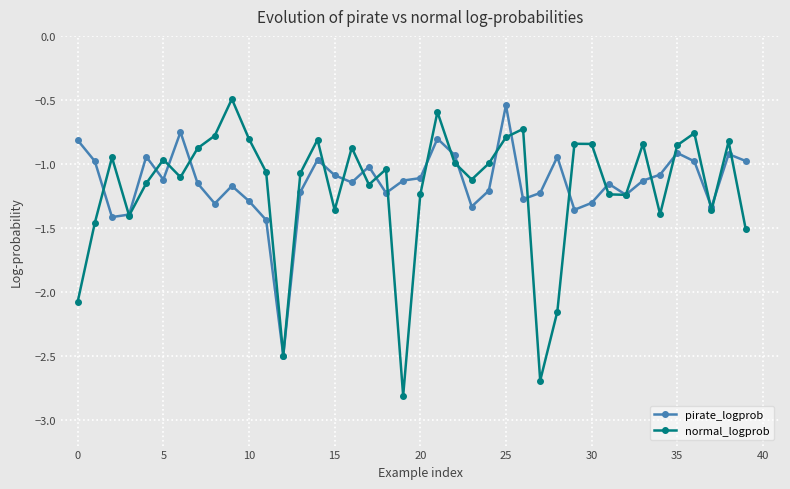

True or false: pirate_logprob has more than 2 interior local peaks.

True